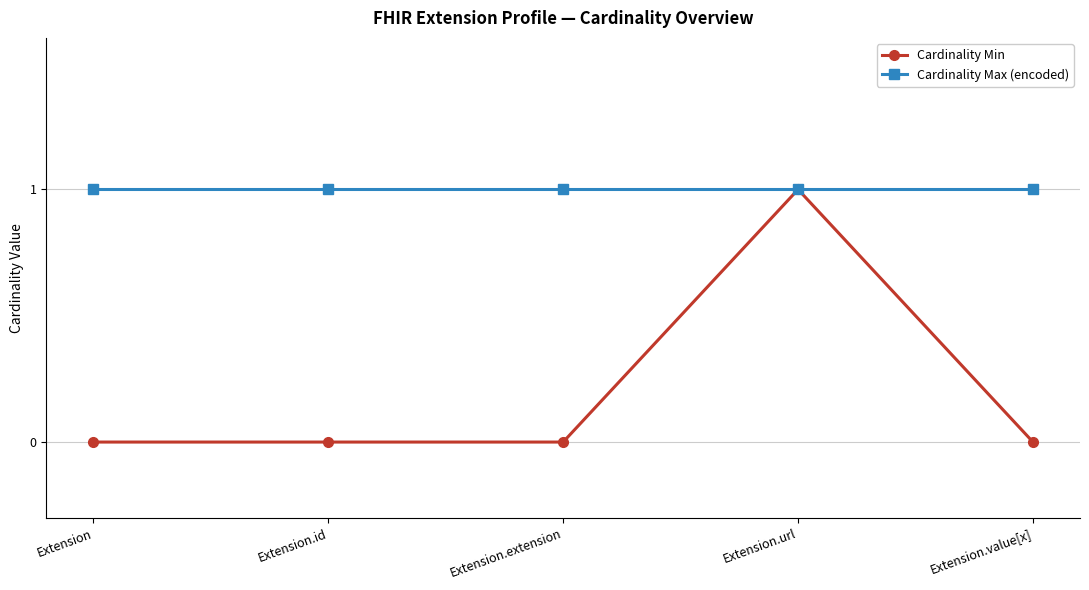

What is the difference between the Cardinality Min values at Extension.url and Extension.id?

1